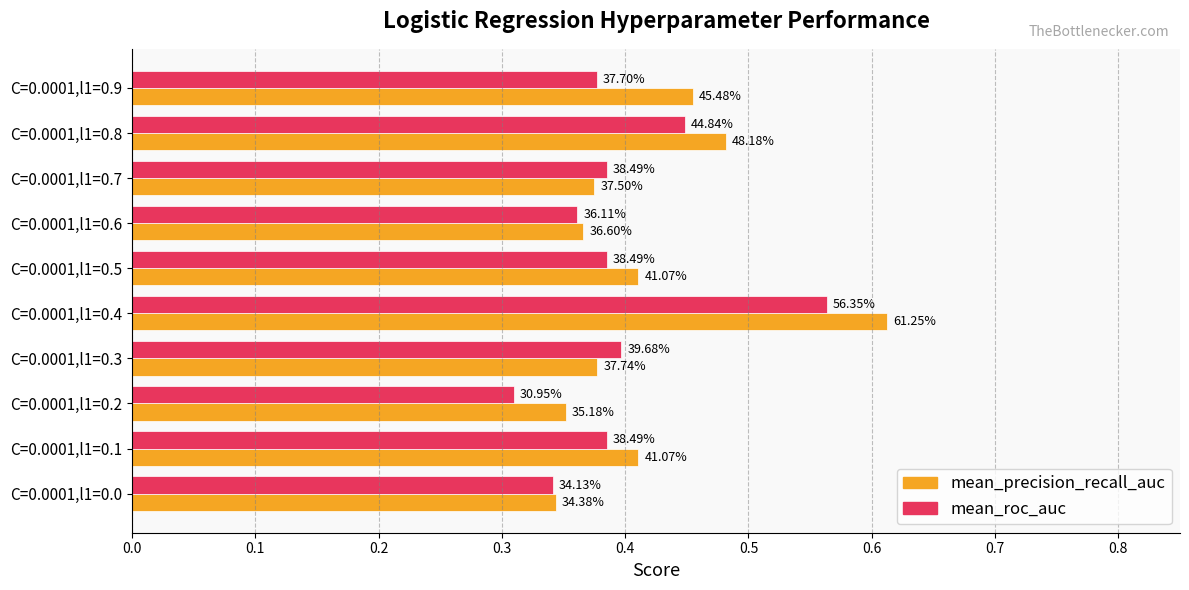

Rank the categories by mean_precision_recall_auc value from highest to lowest.

C=0.0001,l1=0.4, C=0.0001,l1=0.8, C=0.0001,l1=0.9, C=0.0001,l1=0.1, C=0.0001,l1=0.5, C=0.0001,l1=0.3, C=0.0001,l1=0.7, C=0.0001,l1=0.6, C=0.0001,l1=0.2, C=0.0001,l1=0.0